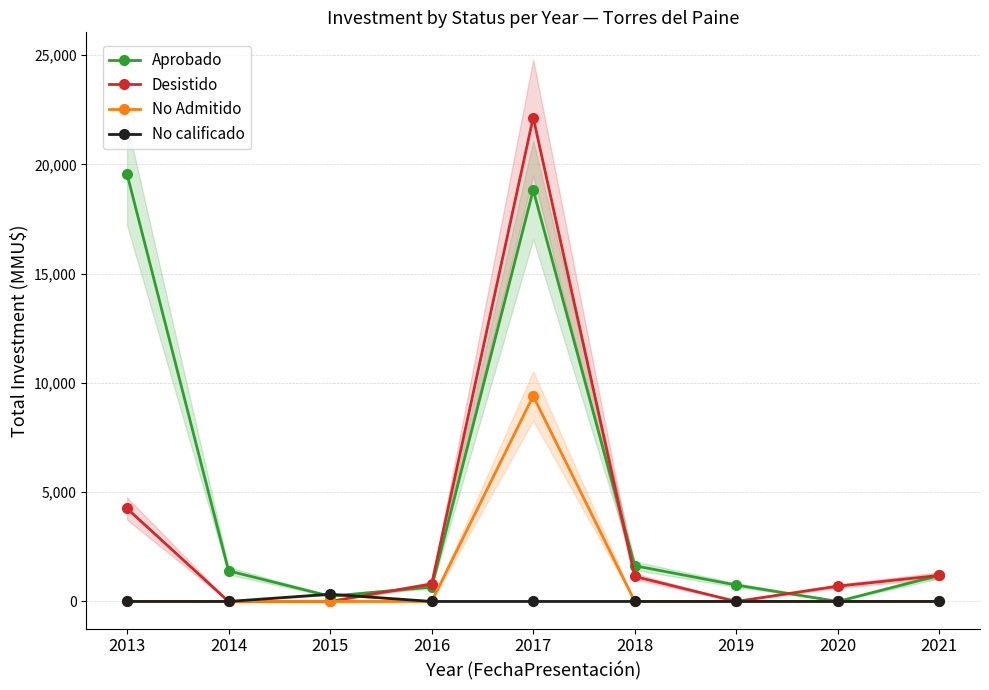

True or false: No Admitido and Desistido intersect in this chart.

False